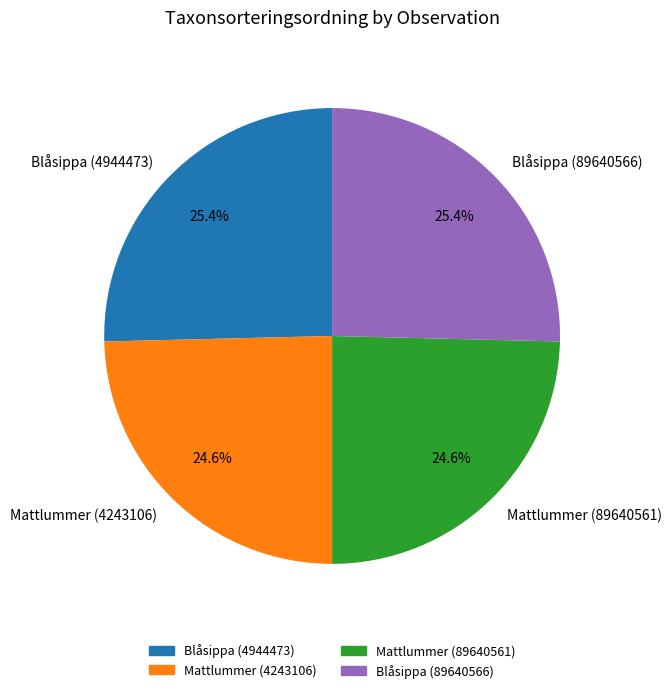

True or false: Mattlummer (89640561) accounts for 12% of the total.

False